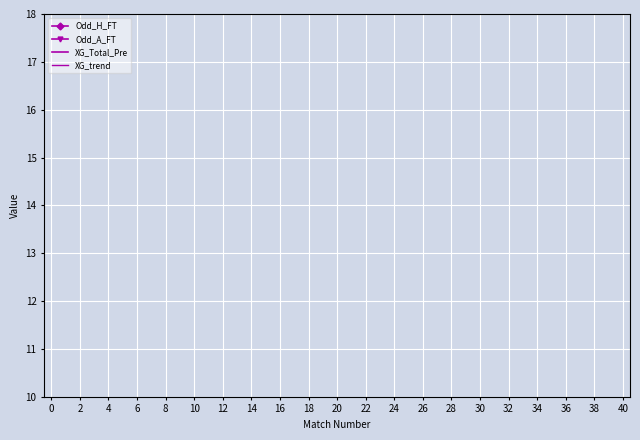

Does the chart display data point markers on the line(s)?

No